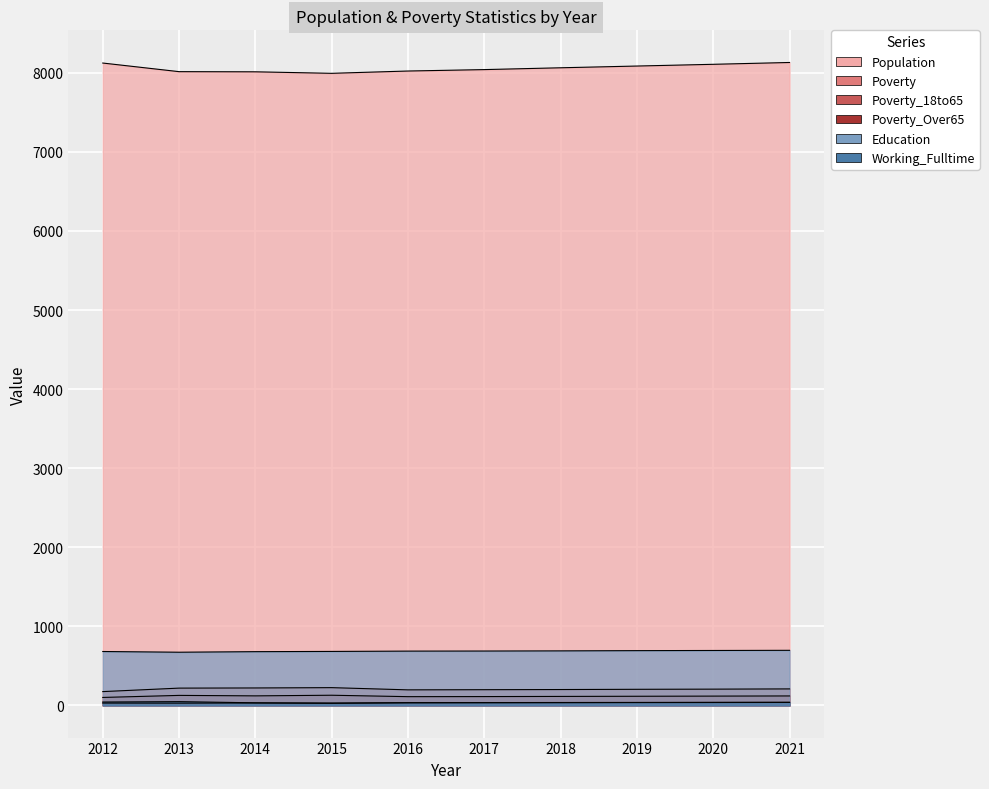

True or false: Working_Fulltime and Poverty_Over65 cross at least once.

False